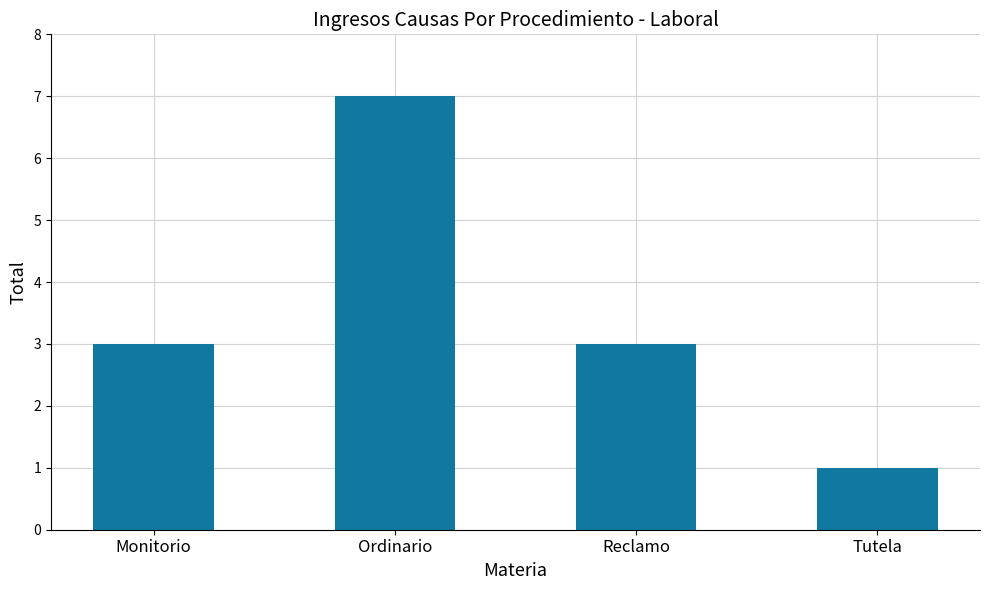

What position from the right is Tutela?

1